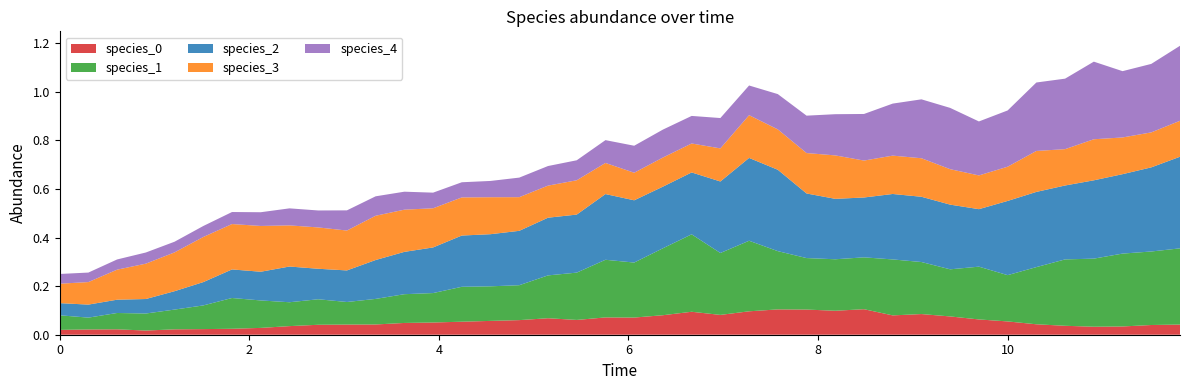

Reading left to right, what are all the values shown in this chart?

time: 0.0	0.3	0.6	0.9	1.2	1.5	1.8	2.1	2.4	2.7	3.0	3.3	3.6	3.9	4.2	4.5	4.8	5.2	5.5	5.8	6.1	6.4	6.7	7.0	7.3	7.6	7.9	8.2	8.5	8.8	9.1	9.4	9.7	10.0	10.3	10.6	10.9	11.2	11.5	11.8
species_0: 0.0	0.0	0.0	0.0	0.0	0.0	0.0	0.0	0.0	0.0	0.0	0.0	0.0	0.1	0.1	0.1	0.1	0.1	0.1	0.1	0.1	0.1	0.1	0.1	0.1	0.1	0.1	0.1	0.1	0.1	0.1	0.1	0.1	0.1	0.0	0.0	0.0	0.0	0.0	0.0
species_1: 0.1	0.0	0.1	0.1	0.1	0.1	0.1	0.1	0.1	0.1	0.1	0.1	0.1	0.1	0.1	0.1	0.1	0.2	0.2	0.2	0.2	0.3	0.3	0.3	0.3	0.2	0.2	0.2	0.2	0.2	0.2	0.2	0.2	0.2	0.2	0.3	0.3	0.3	0.3	0.3
species_2: 0.1	0.1	0.1	0.1	0.1	0.1	0.1	0.1	0.1	0.1	0.1	0.2	0.2	0.2	0.2	0.2	0.2	0.2	0.2	0.3	0.3	0.3	0.3	0.3	0.3	0.3	0.3	0.2	0.2	0.3	0.3	0.3	0.2	0.3	0.3	0.3	0.3	0.3	0.3	0.4
species_3: 0.1	0.1	0.1	0.1	0.2	0.2	0.2	0.2	0.2	0.2	0.2	0.2	0.2	0.2	0.2	0.2	0.1	0.1	0.1	0.1	0.1	0.1	0.1	0.1	0.2	0.2	0.2	0.2	0.2	0.2	0.2	0.1	0.1	0.1	0.2	0.1	0.2	0.2	0.1	0.1
species_4: 0.0	0.0	0.0	0.0	0.0	0.0	0.0	0.1	0.1	0.1	0.1	0.1	0.1	0.1	0.1	0.1	0.1	0.1	0.1	0.1	0.1	0.1	0.1	0.1	0.1	0.1	0.2	0.2	0.2	0.2	0.2	0.3	0.2	0.2	0.3	0.3	0.3	0.3	0.3	0.3